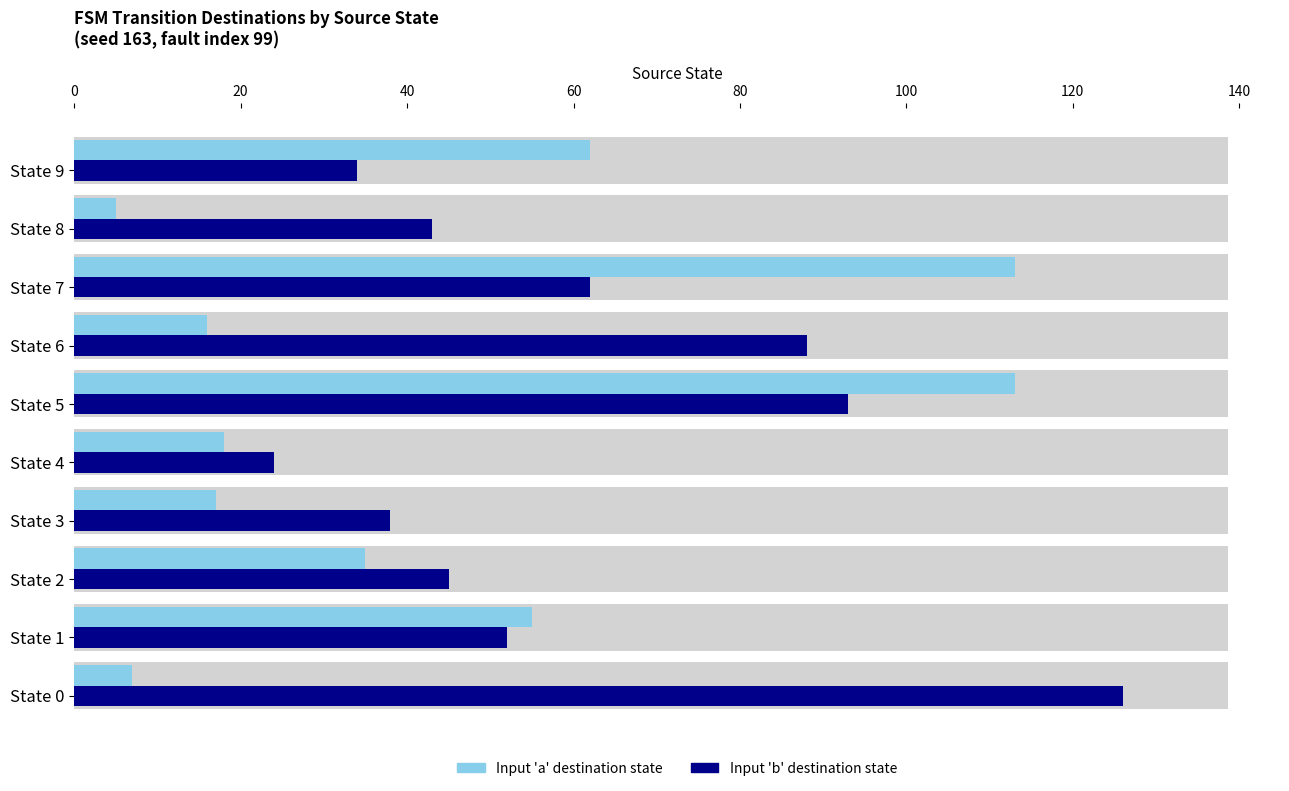

What is the label of the 1st bar from the right?

9